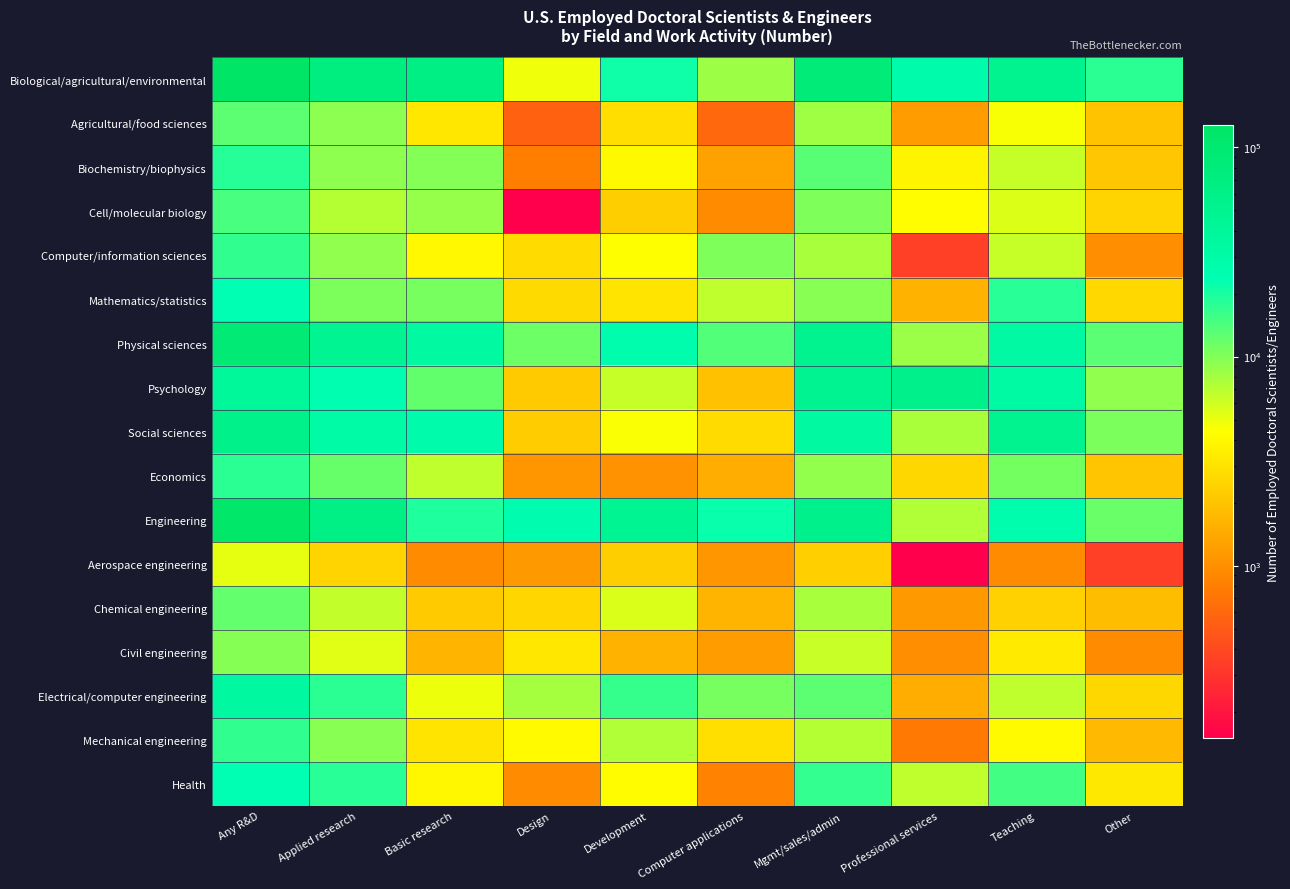

Reading left to right, list all the values displayed in this chart.

Biological/agricultural/environmental: Any R&D=127700	Applied research=70200	Basic research=63950	Design=4850	Development=21450	Computer applications=8350	Mgmt/sales/admin=85850	Professional services=27750	Teaching=51100	Other=17800
Agricultural/food sciences: Any R&D=12850	Applied research=9350	Basic research=3200	Design=550	Development=2850	Computer applications=600	Mgmt/sales/admin=8300	Professional services=1200	Teaching=4600	Other=2000
Biochemistry/biophysics: Any R&D=18350	Applied research=9250	Basic research=9900	Design=800	Development=4050	Computer applications=1300	Mgmt/sales/admin=13200	Professional services=3800	Teaching=6400	Other=2100
Cell/molecular biology: Any R&D=14700	Applied research=7200	Basic research=8750	Design=150	Development=2300	Computer applications=950	Mgmt/sales/admin=10250	Professional services=4300	Teaching=5500	Other=2500
Computer/information sciences: Any R&D=17050	Applied research=9150	Basic research=4000	Design=2750	Development=4350	Computer applications=10300	Mgmt/sales/admin=7750	Professional services=350	Teaching=6350	Other=1000
Mathematics/statistics: Any R&D=23500	Applied research=10400	Basic research=10800	Design=2700	Development=3100	Computer applications=6750	Mgmt/sales/admin=9600	Professional services=1600	Teaching=18100	Other=2650
Physical sciences: Any R&D=90600	Applied research=47250	Basic research=33850	Design=11600	Development=25600	Computer applications=13600	Mgmt/sales/admin=50950	Professional services=8550	Teaching=33700	Other=12900
Psychology: Any R&D=39900	Applied research=24150	Basic research=12300	Design=2200	Development=6400	Computer applications=1950	Mgmt/sales/admin=49400	Professional services=56350	Teaching=32900	Other=9050
Social sciences: Any R&D=57750	Applied research=30450	Basic research=27500	Design=2250	Development=4500	Computer applications=2750	Mgmt/sales/admin=34000	Professional services=7700	Teaching=51000	Other=10550
Economics: Any R&D=17850	Applied research=11950	Basic research=6750	Design=1100	Development=1050	Computer applications=1500	Mgmt/sales/admin=9000	Professional services=2600	Teaching=11000	Other=2050
Engineering: Any R&D=114450	Applied research=62700	Basic research=19200	Design=25500	Development=47750	Computer applications=22350	Mgmt/sales/admin=55950	Professional services=7350	Teaching=25700	Other=11900
Aerospace engineering: Any R&D=5150	Applied research=2500	Basic research=950	Design=1150	Development=2300	Computer applications=1100	Mgmt/sales/admin=2350	Professional services=150	Teaching=950	Other=350
Chemical engineering: Any R&D=12150	Applied research=6500	Basic research=2200	Design=2550	Development=5600	Computer applications=1650	Mgmt/sales/admin=7750	Professional services=1150	Teaching=2400	Other=1850
Civil engineering: Any R&D=9650	Applied research=5350	Basic research=1650	Design=3200	Development=1600	Computer applications=1200	Mgmt/sales/admin=6250	Professional services=1000	Teaching=3350	Other=950
Electrical/computer engineering: Any R&D=35050	Applied research=17750	Basic research=4900	Design=7850	Development=16650	Computer applications=10800	Mgmt/sales/admin=12800	Professional services=1500	Teaching=6700	Other=2600
Mechanical engineering: Any R&D=17150	Applied research=9600	Basic research=3100	Design=4150	Development=7400	Computer applications=2900	Mgmt/sales/admin=7150	Professional services=750	Teaching=4100	Other=1750
Health: Any R&D=23400	Applied research=18050	Basic research=3950	Design=950	Development=4250	Computer applications=850	Mgmt/sales/admin=16950	Professional services=6750	Teaching=15150	Other=3250